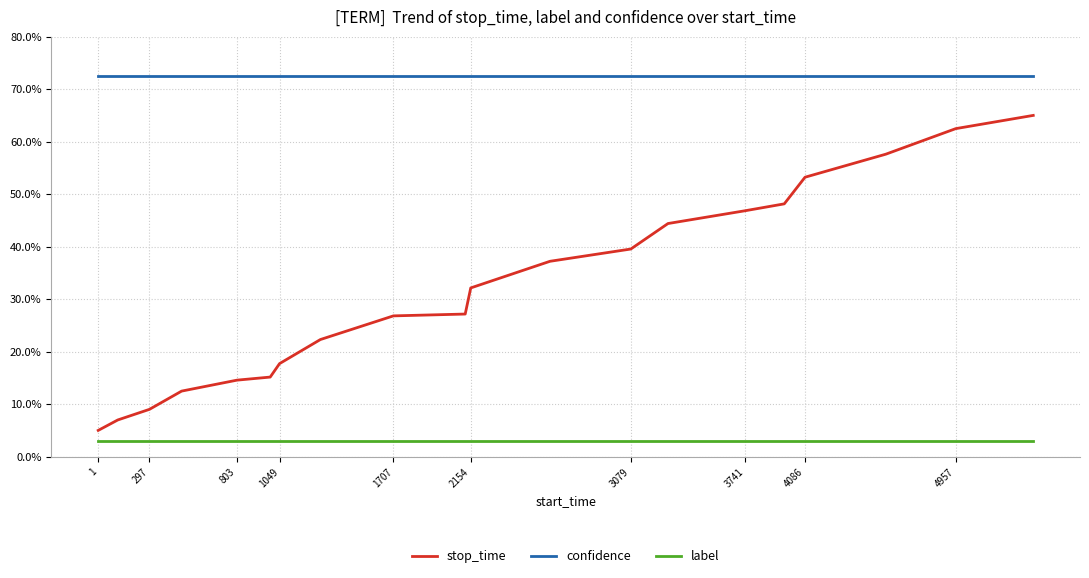

True or false: stop_time and label intersect in this chart.

False